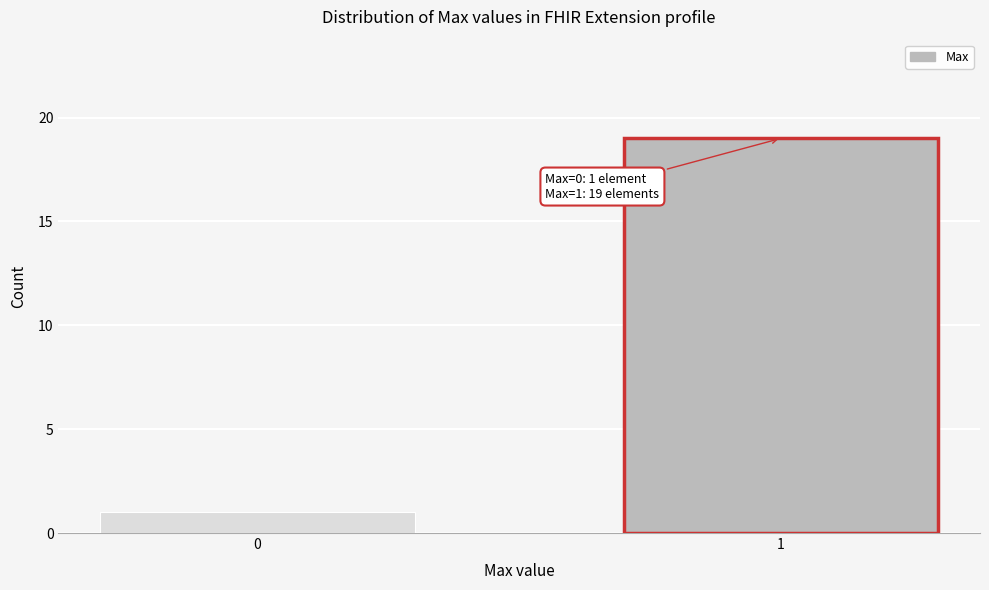

Reading left to right, list all the values displayed in this chart.

1	19